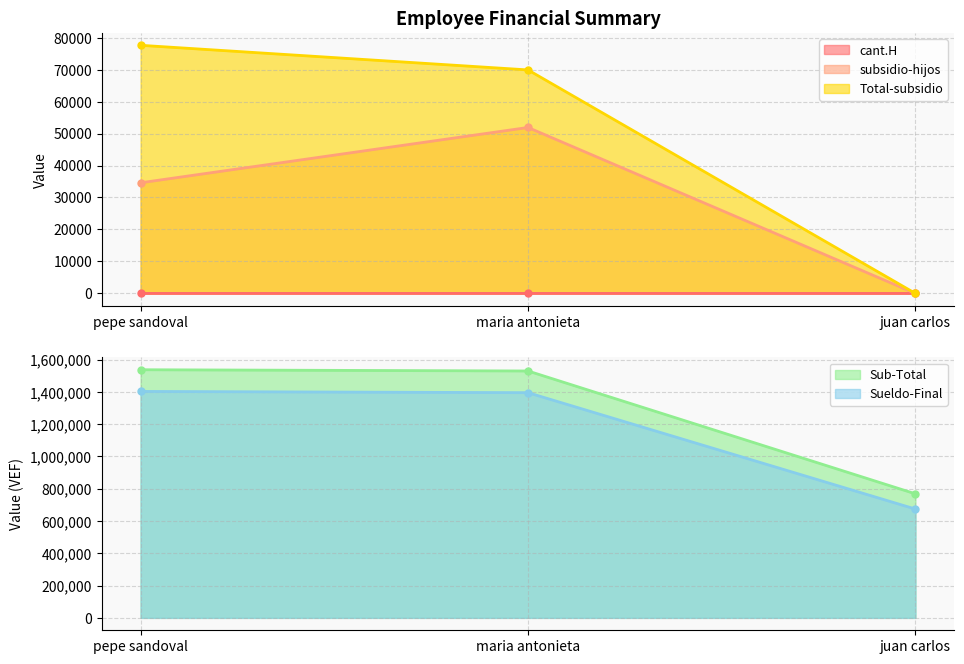

Does the chart display data point markers on the line(s)?

Yes